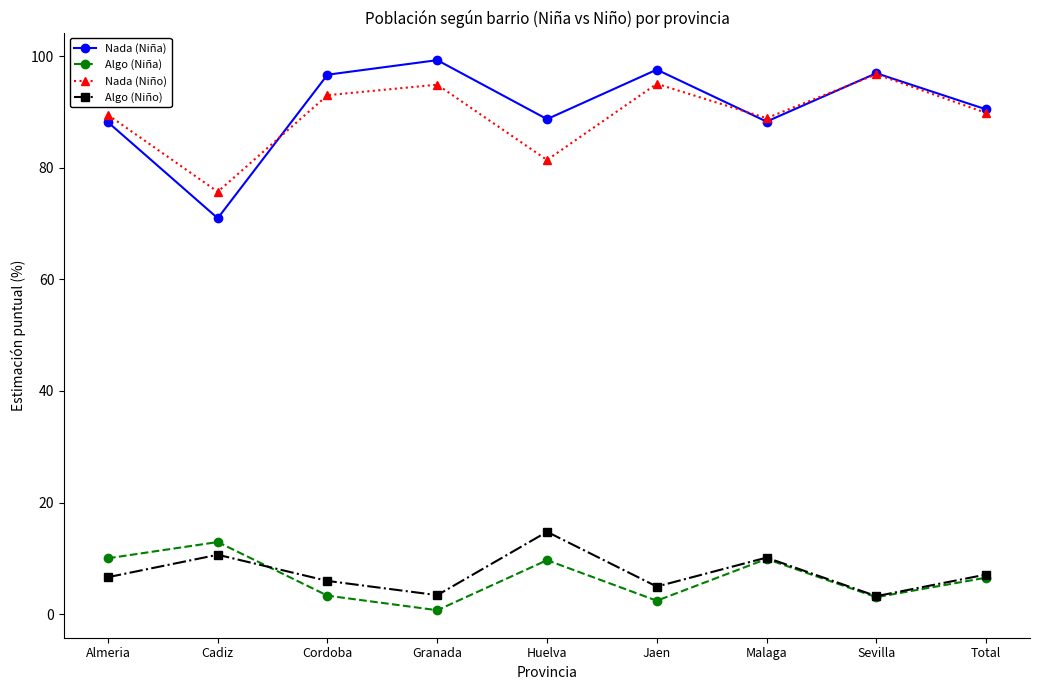

What is the sum of all Algo (Niño) values?

66.8